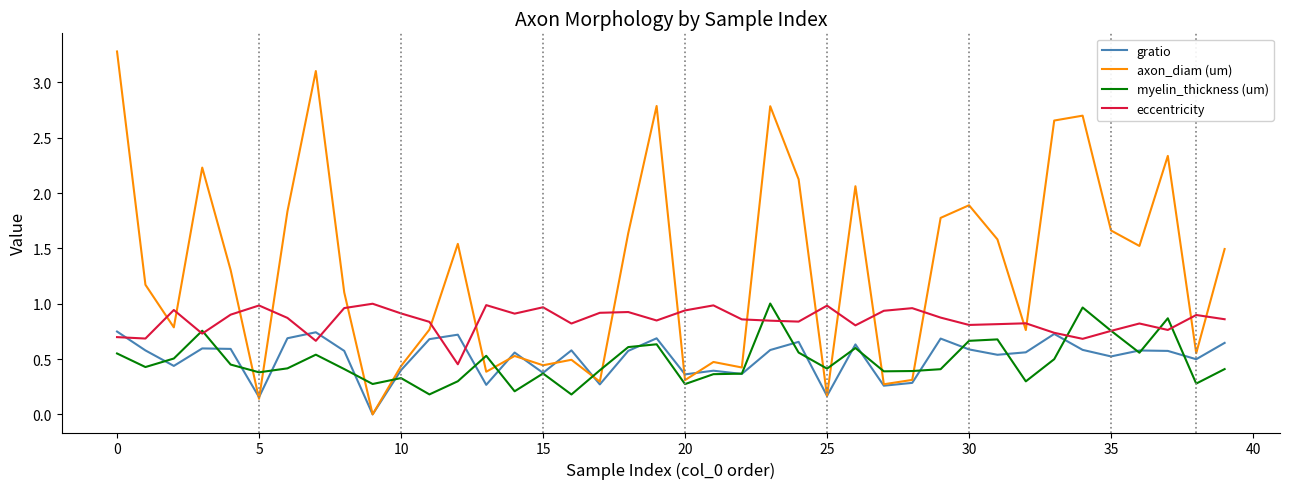

Which series has the largest range (max minus min)?

axon_diam (um)